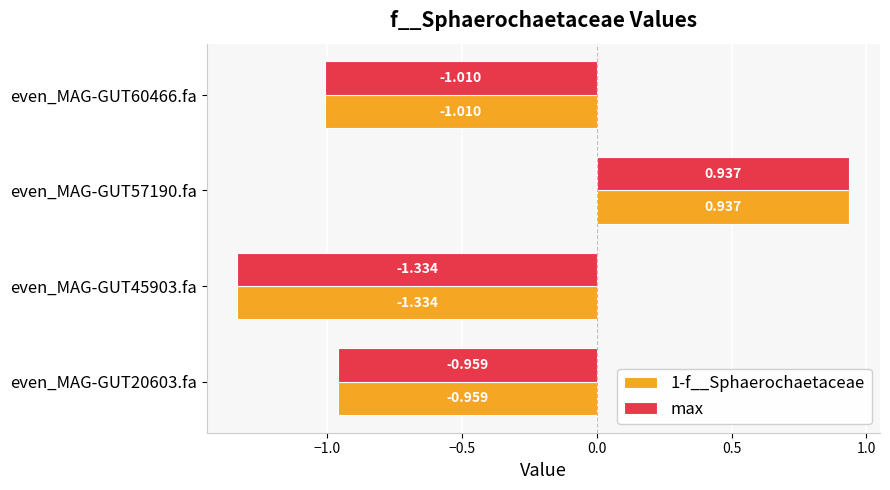

Is the value of 1-f__Sphaerochaetaceae at even_MAG-GUT57190.fa greater than the value of max at even_MAG-GUT60466.fa?

Yes